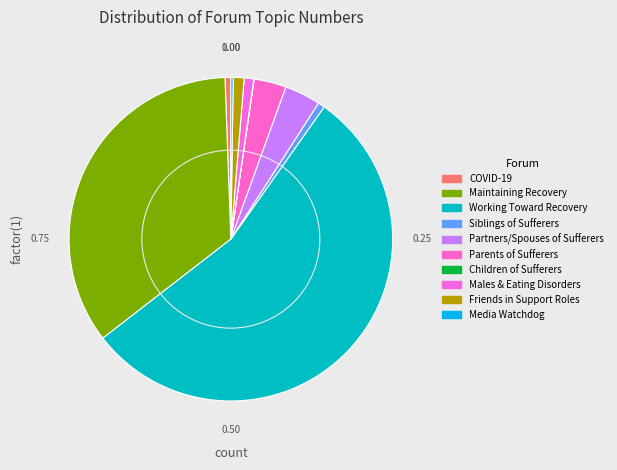

What is the largest slice in the pie chart?

Working Toward Recovery